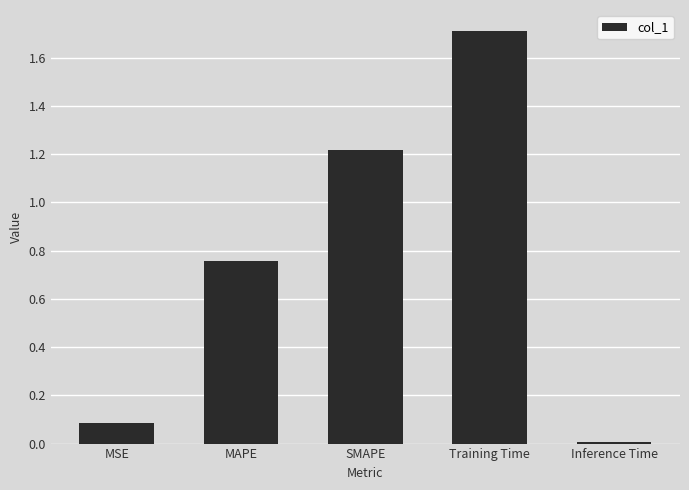

What is the difference between the values at Training Time and SMAPE?

0.5